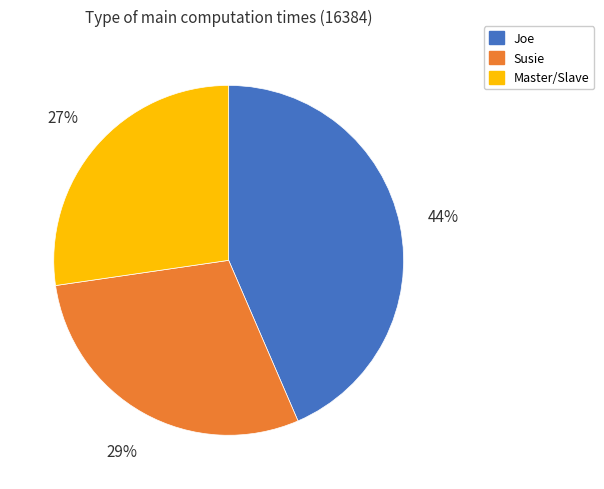

What is the largest slice in the pie chart?

Joe